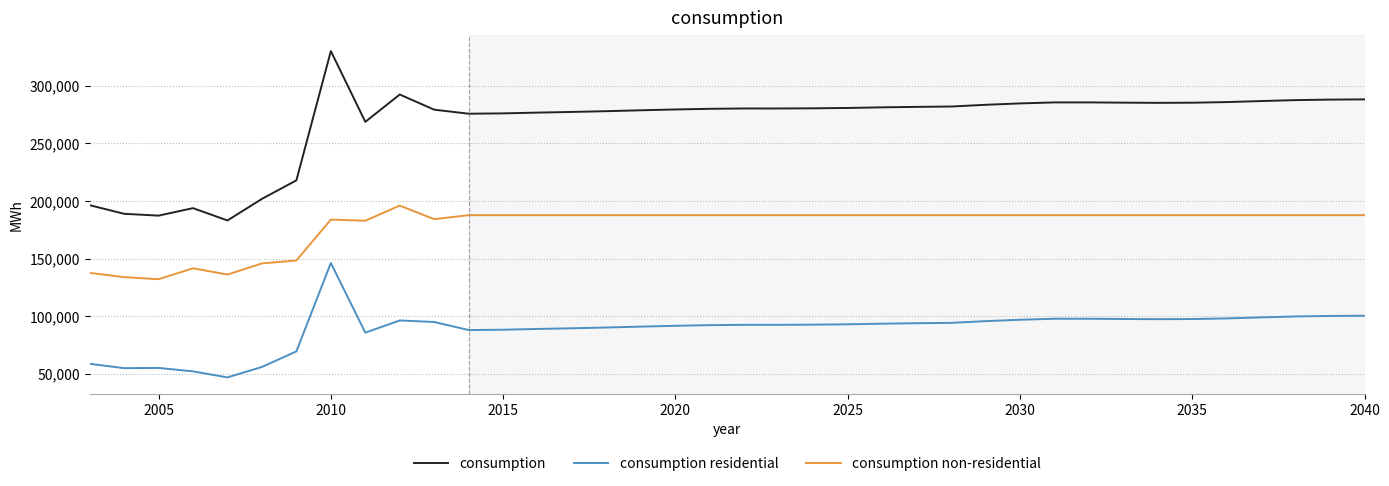

At how many categories does at least one series exceed 147982?

38